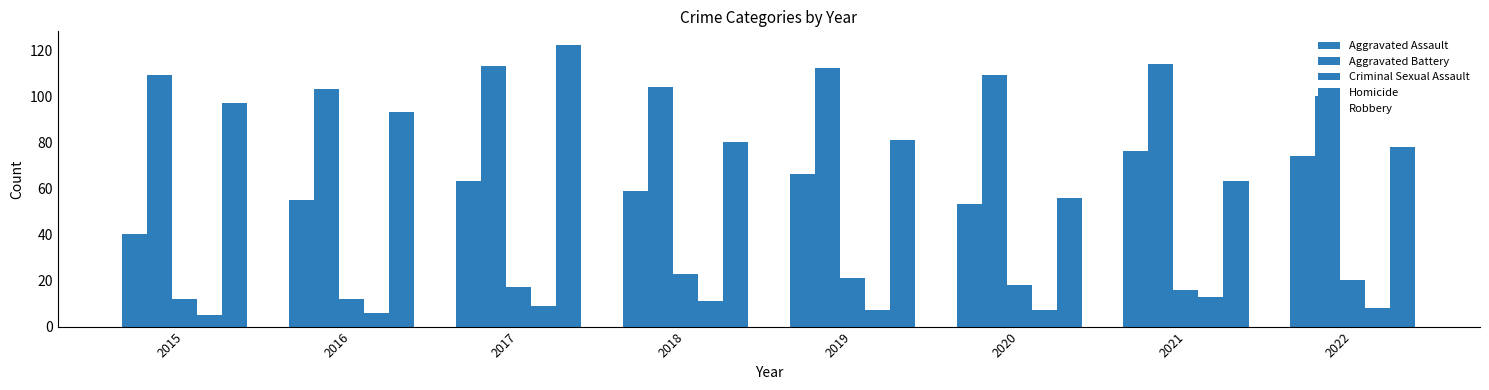

Which has a higher value, 2018 or 2015?

2018